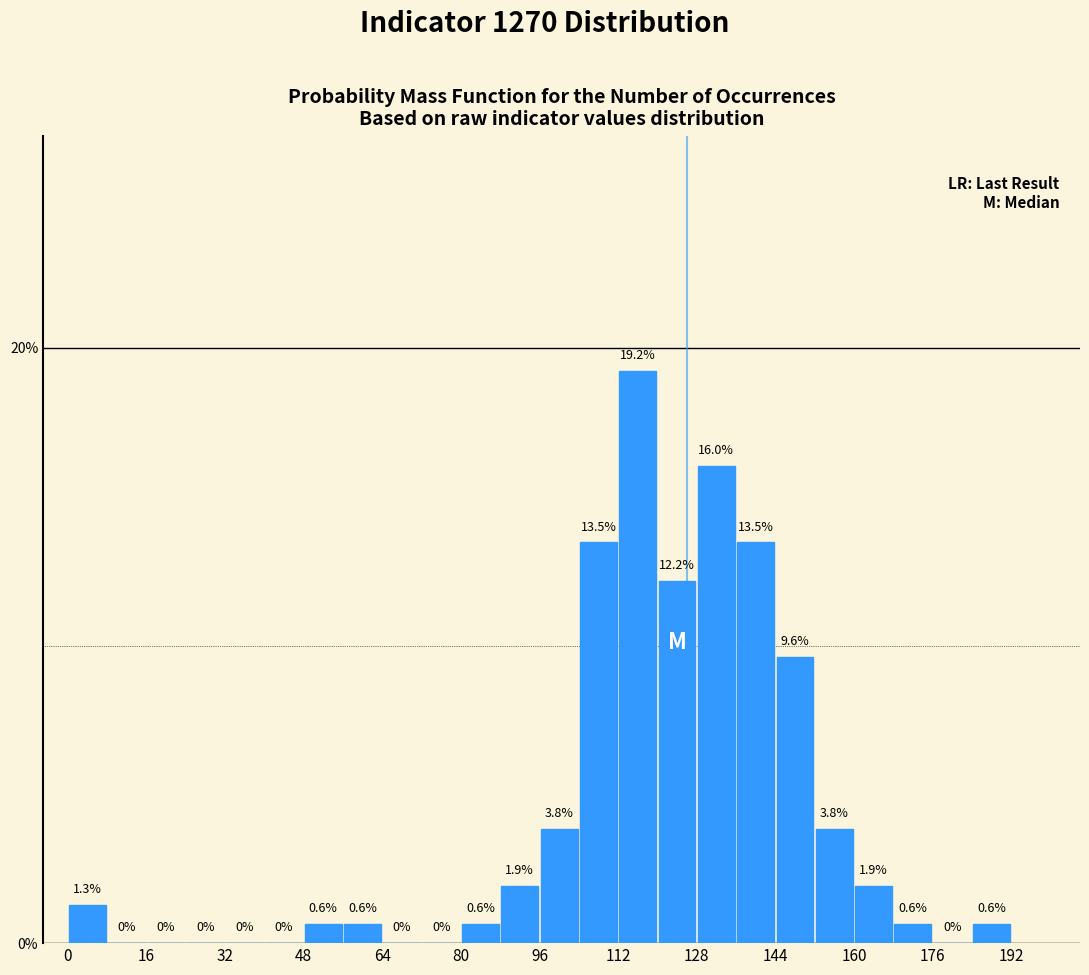

Reading left to right, list every bar in this chart as the range it spans on the x-axis followed by its height.

0 to 8: 1.3
8 to 16: 0.0
16 to 24: 0.0
24 to 32: 0.0
32 to 40: 0.0
40 to 48: 0.0
48 to 56: 0.6
56 to 64: 0.6
64 to 72: 0.0
72 to 80: 0.0
80 to 88: 0.6
88 to 96: 1.9
96 to 104: 3.8
104 to 112: 13.5
112 to 120: 19.2
120 to 128: 12.2
128 to 136: 16.0
136 to 144: 13.5
144 to 152: 9.6
152 to 160: 3.8
160 to 168: 1.9
168 to 176: 0.6
176 to 184: 0.0
184 to 192: 0.6